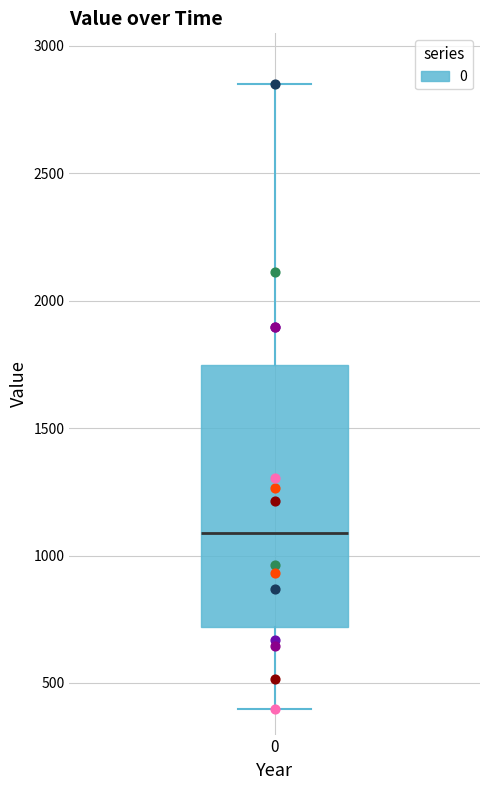

Transcribe this box plot: give where the median line is, the range the box spans, and where the two whiskers end, as read against the y-axis. The values are not printed on the chart, so give them approximately, as read against the axis.

median 1100, box 700 to 1750, whiskers 400 to 2850